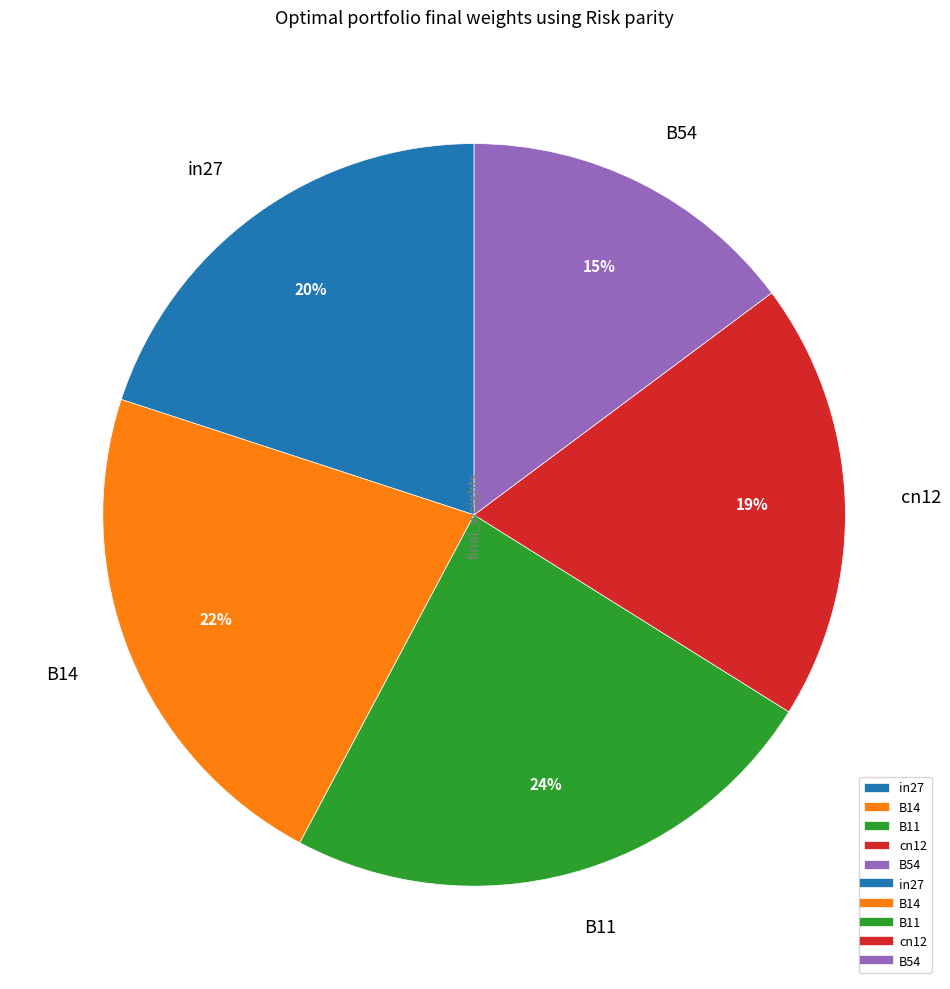

To the nearest percent, what is the difference between the largest and smallest slice percentages?

9%